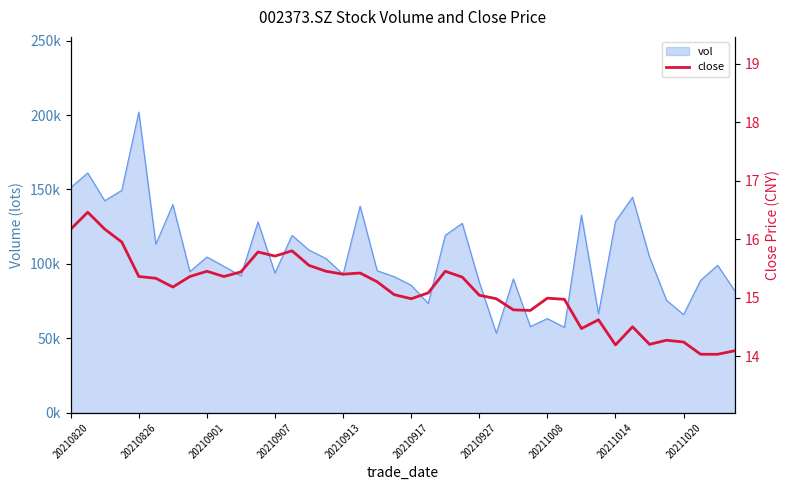

How many lines are shown in the chart?

1